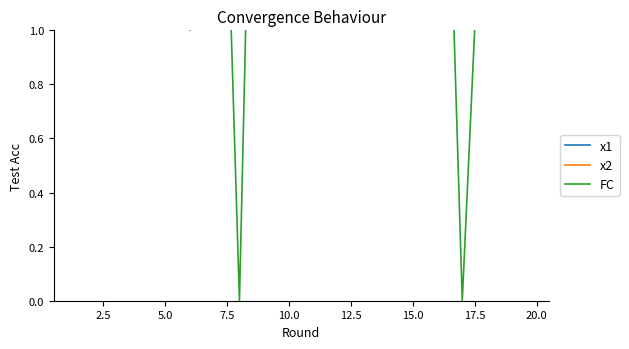

What is the total value across all series at 20.0?

15.2